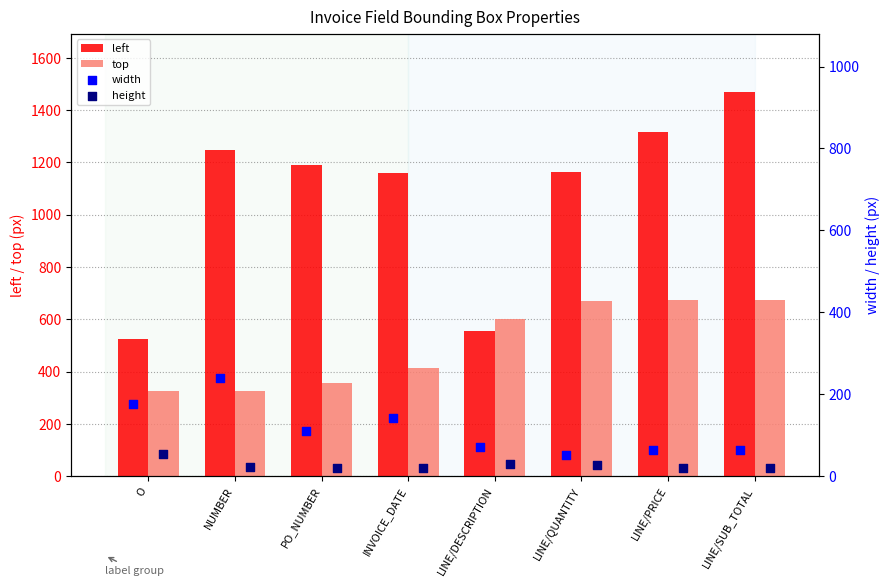

True or false: left has a value of 787 at O.

False